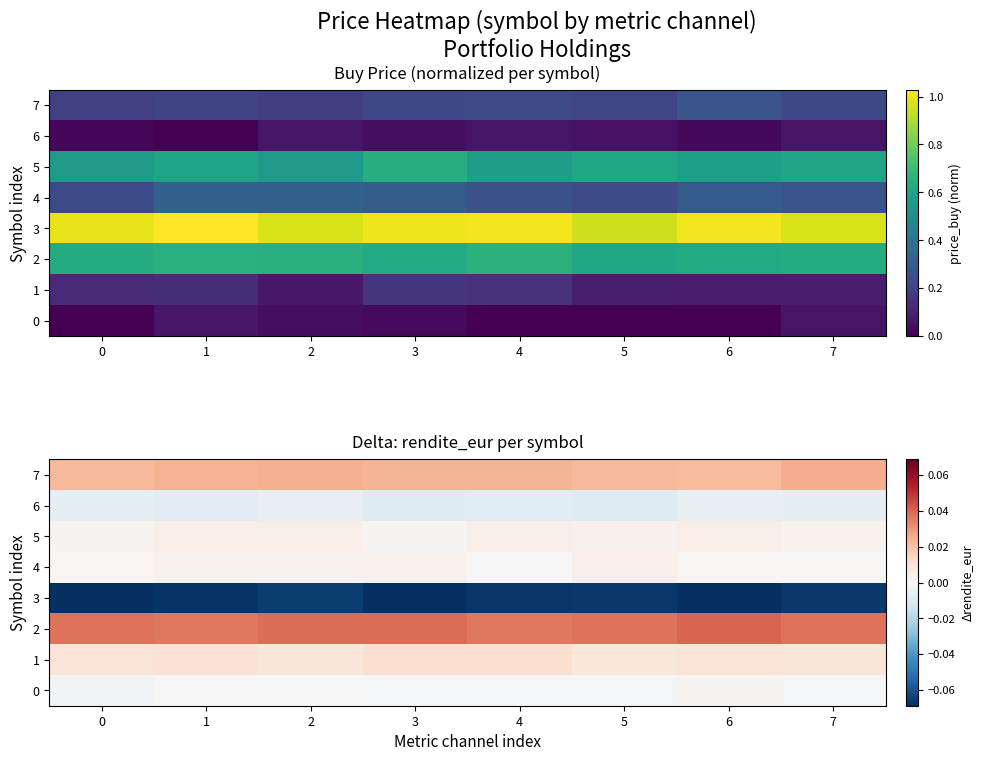

The value of 4 at 5 is 0.0. True or false?

True